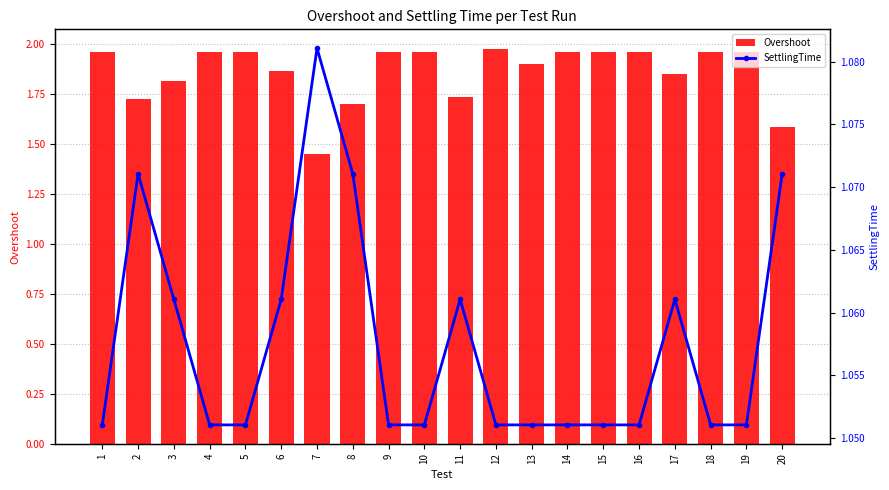

What is the value of the SettlingTime bar at the 2nd from the left?

1.1